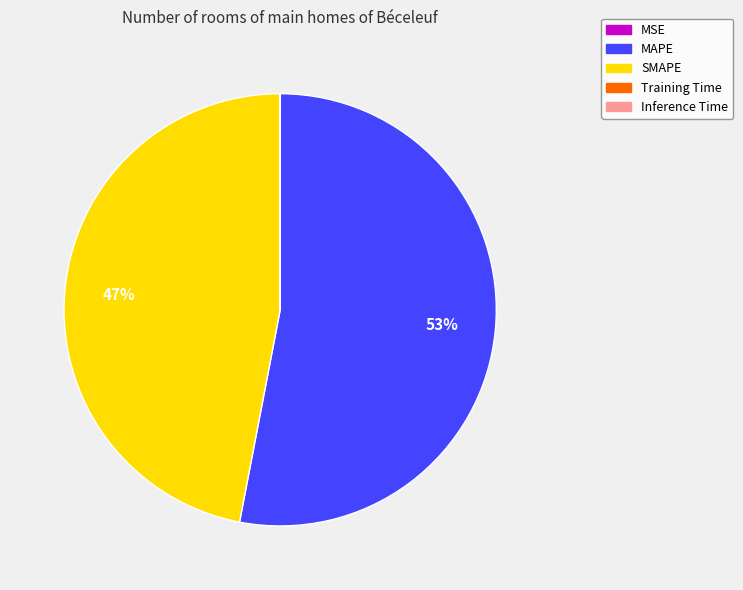

Which slice represents more than half of the pie?

MAPE